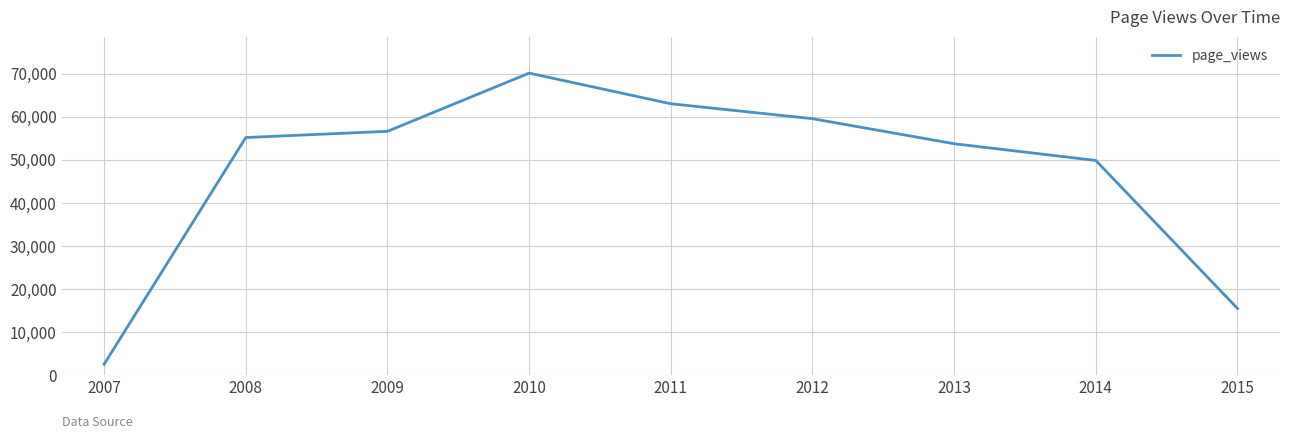

What is the smallest value displayed?

2588